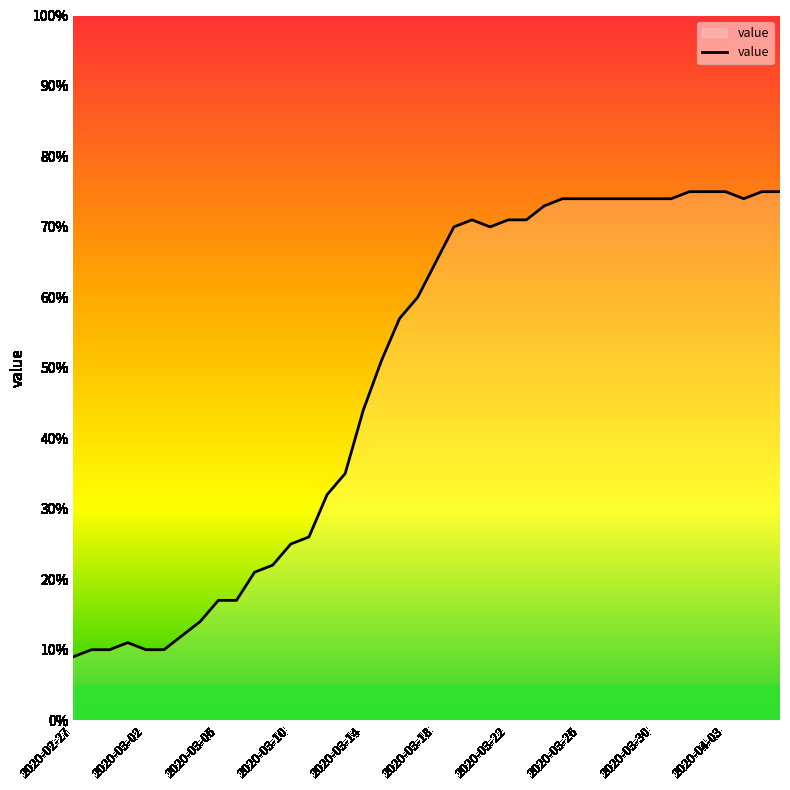

What is the smallest value displayed?

9